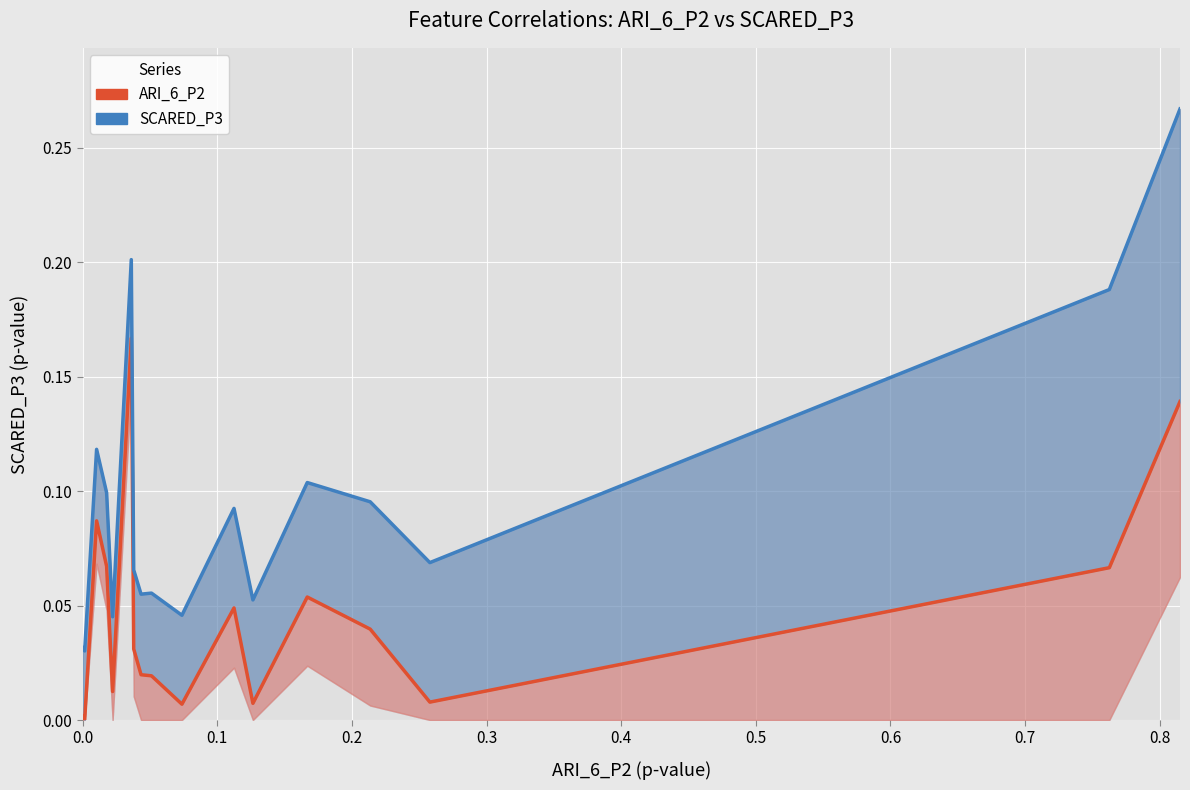

Which series has the largest total across all categories?

SCARED_P3 upper band